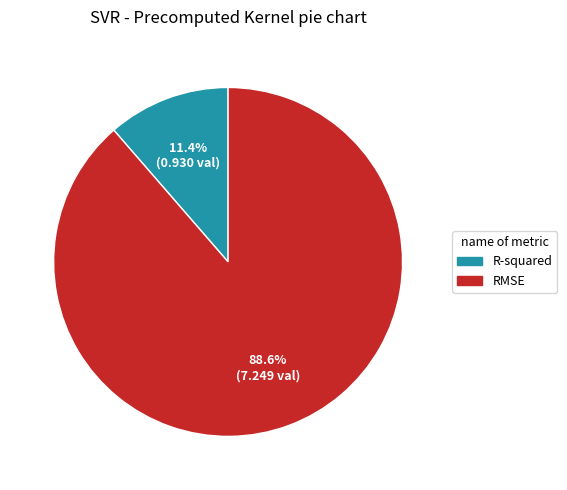

Count the number of slices in the pie.

2